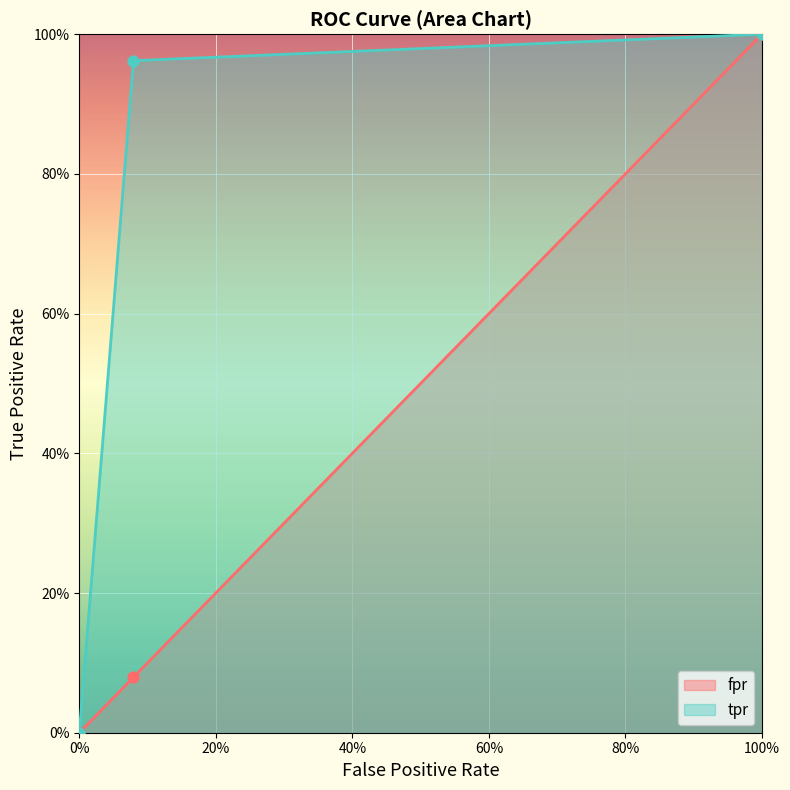

At how many categories does at least one series exceed 0?

2